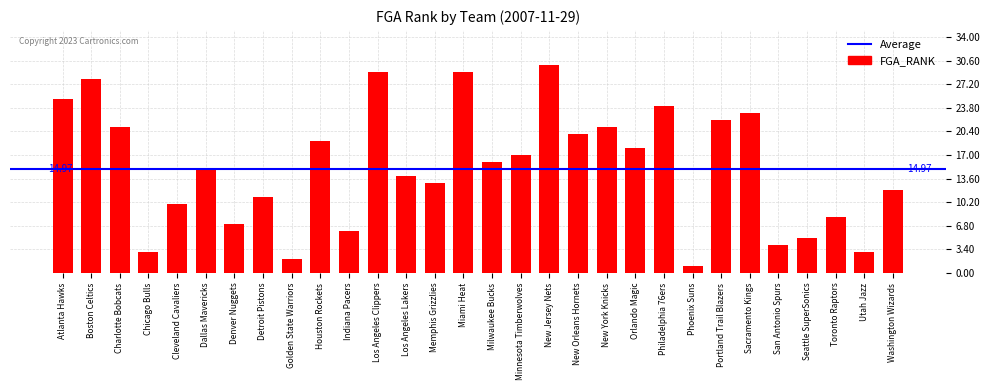

The value at Toronto Raptors is 2. True or false?

False